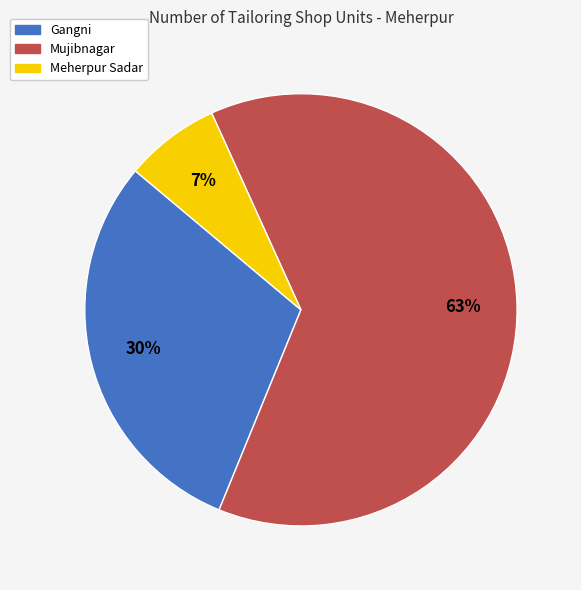

Combined, do Mujibnagar and Gangni account for over 50%?

Yes